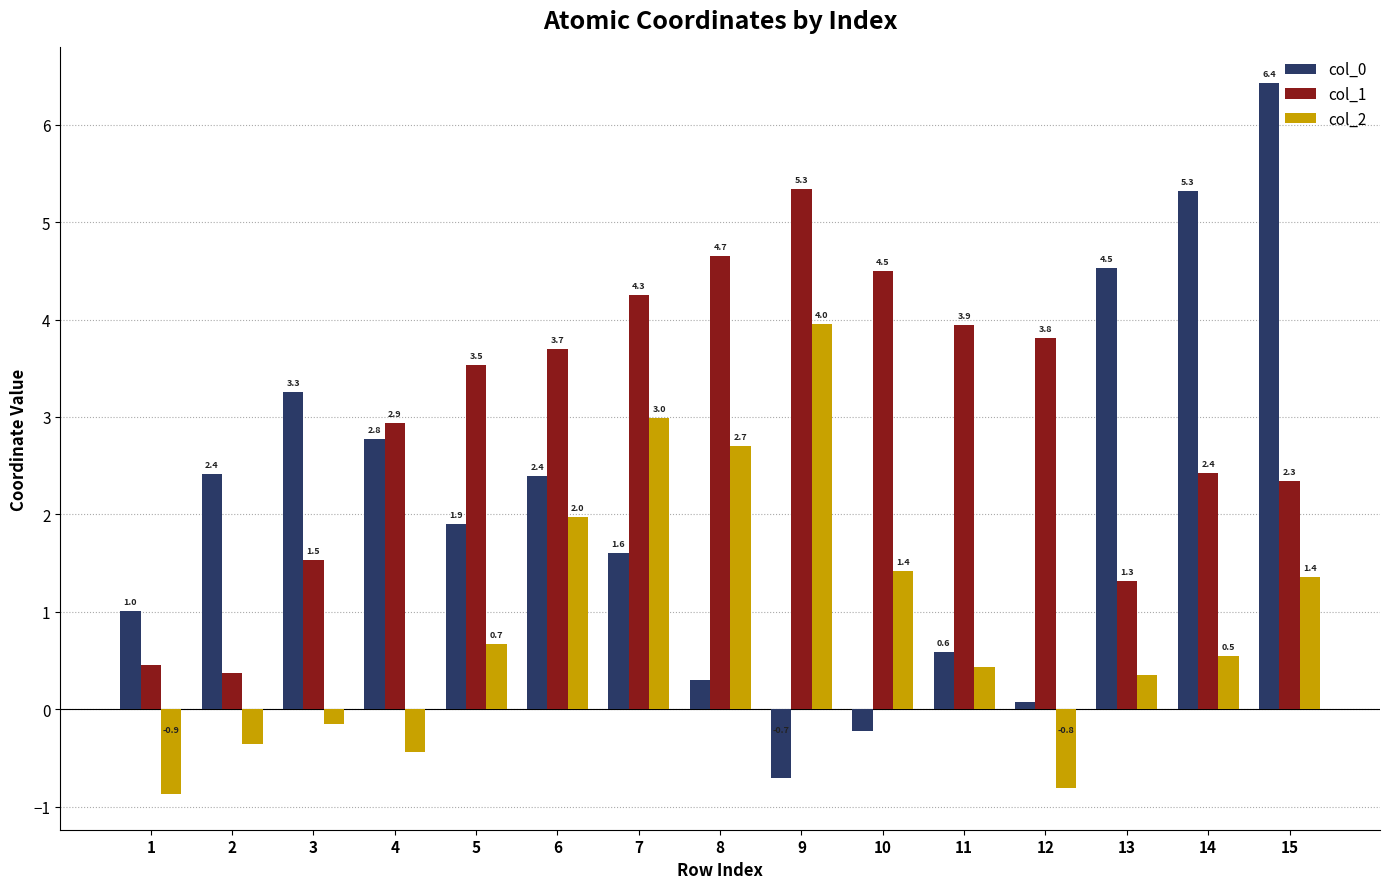

The col_2 series shows 1.6 at 7. True or false?

False